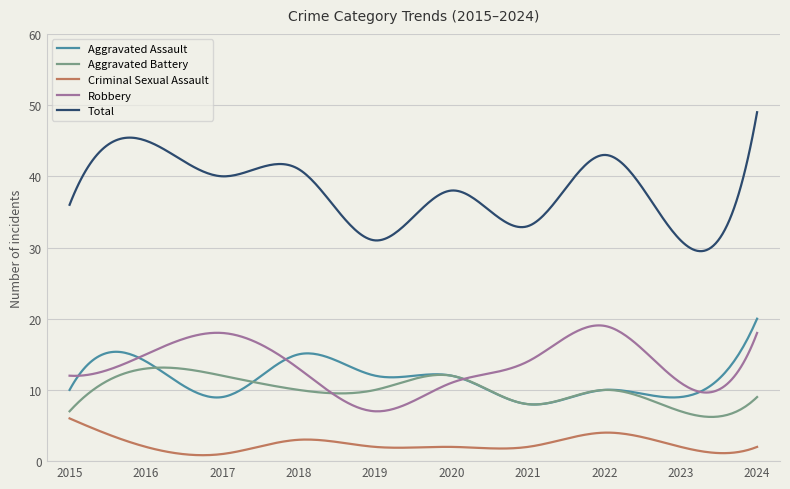

Which series has the largest range (max minus min)?

Total